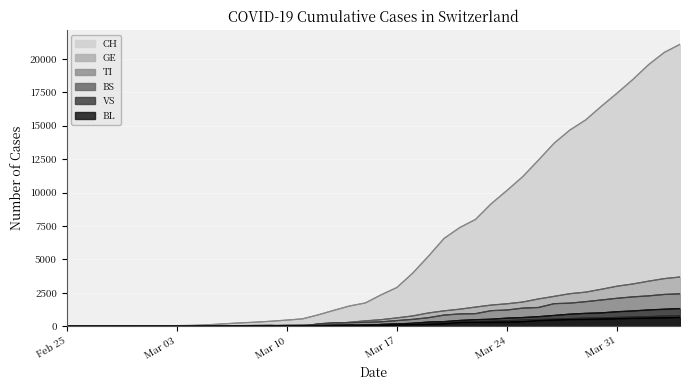

What is the maximum value shown in the chart?

21088